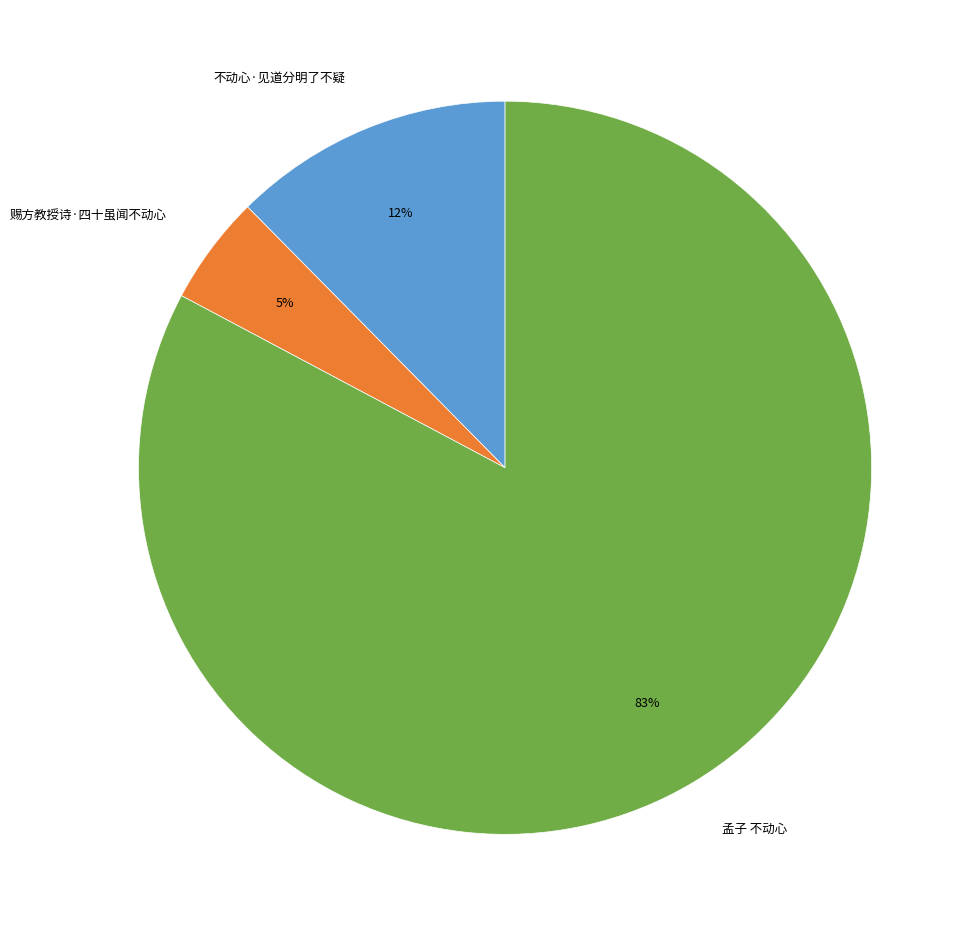

How many slices are in this pie chart?

3